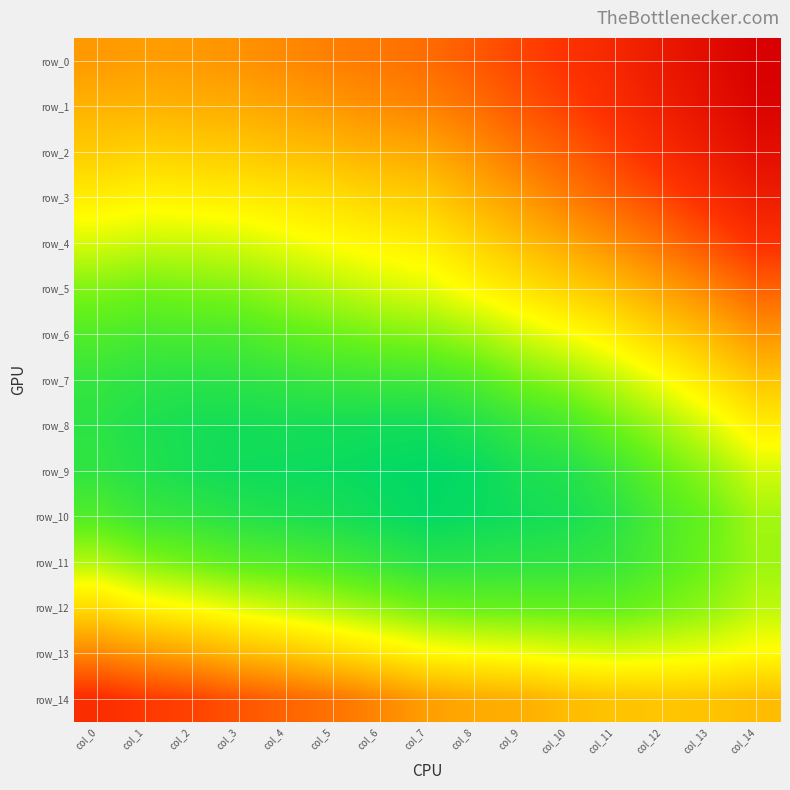

What is the maximum value shown in the chart?

0.2